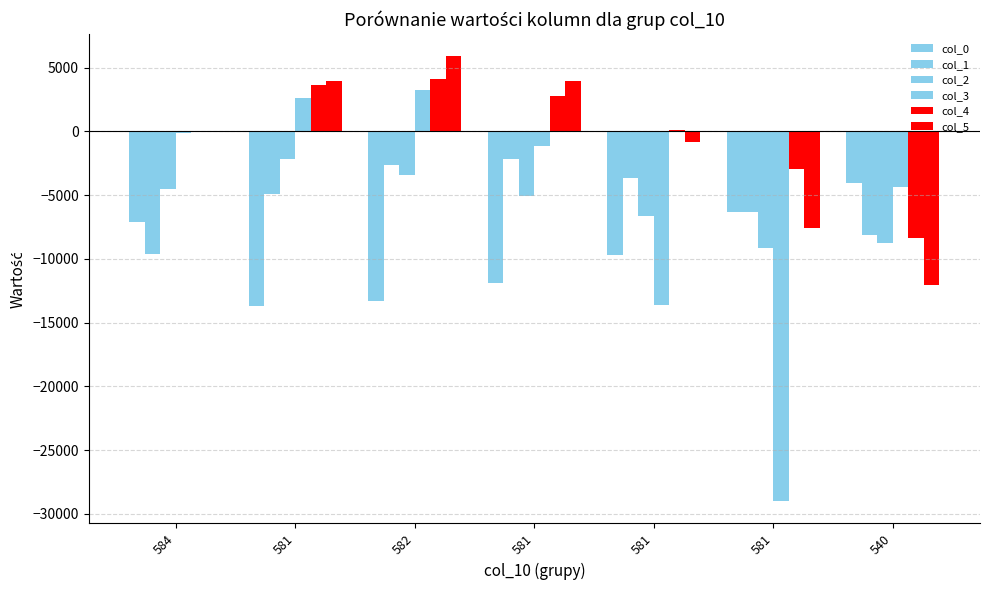

Does the chart contain stacked bars?

No